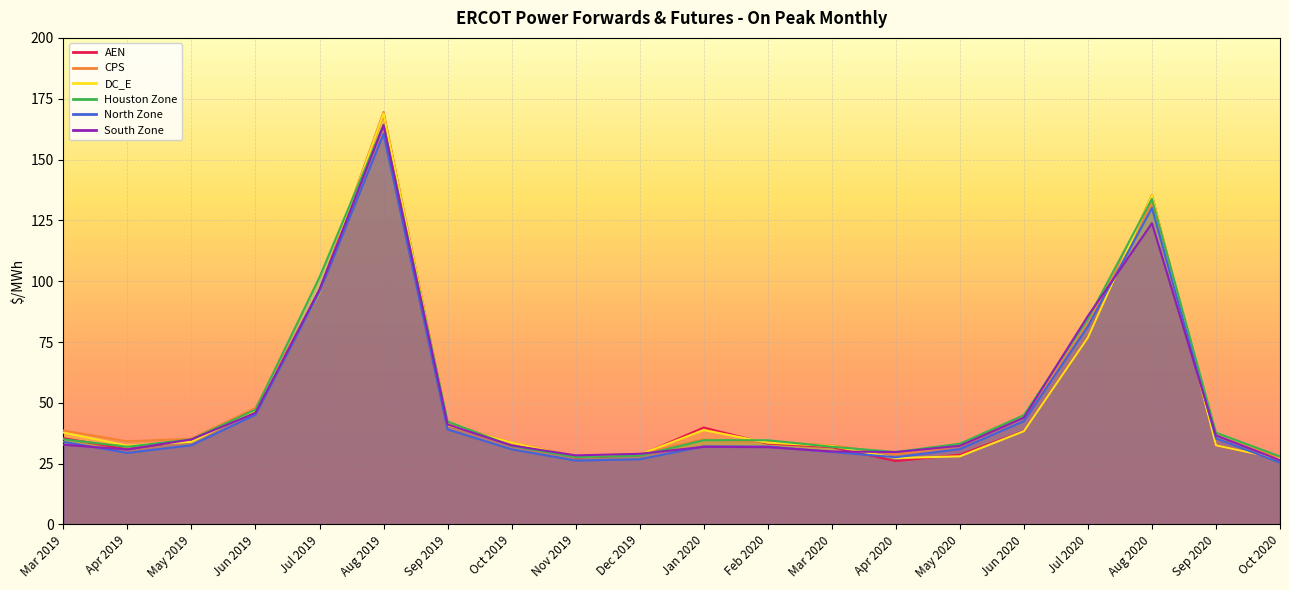

How many series are shown in this chart?

6